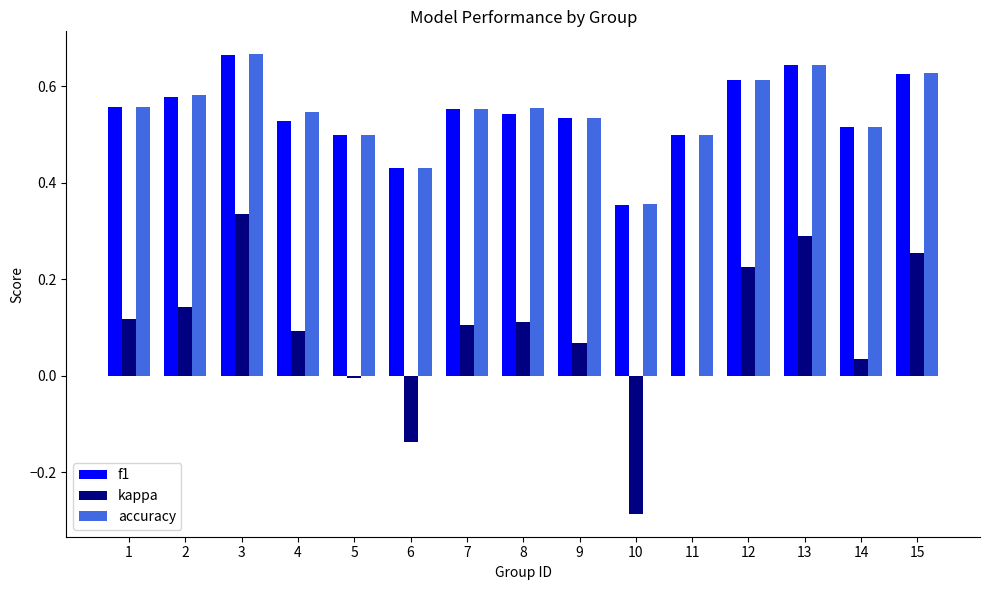

Which series changed the most between 9 and 12?

kappa